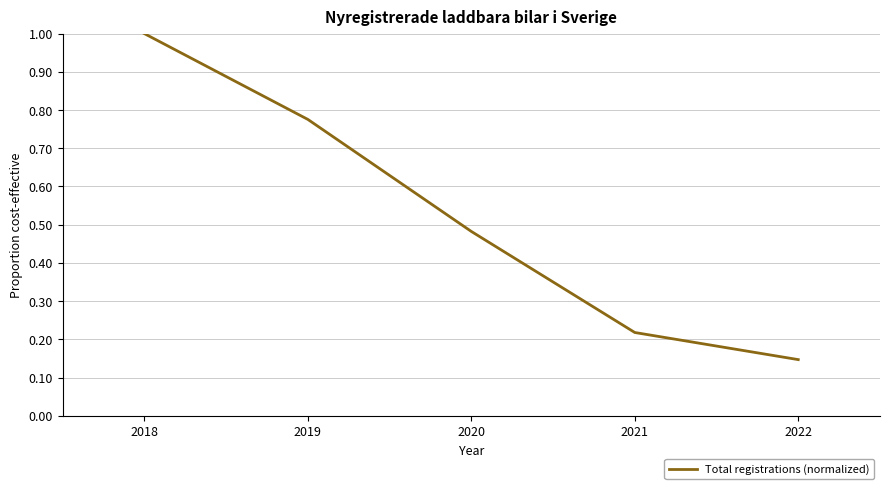

Does the chart display data point markers on the line(s)?

No